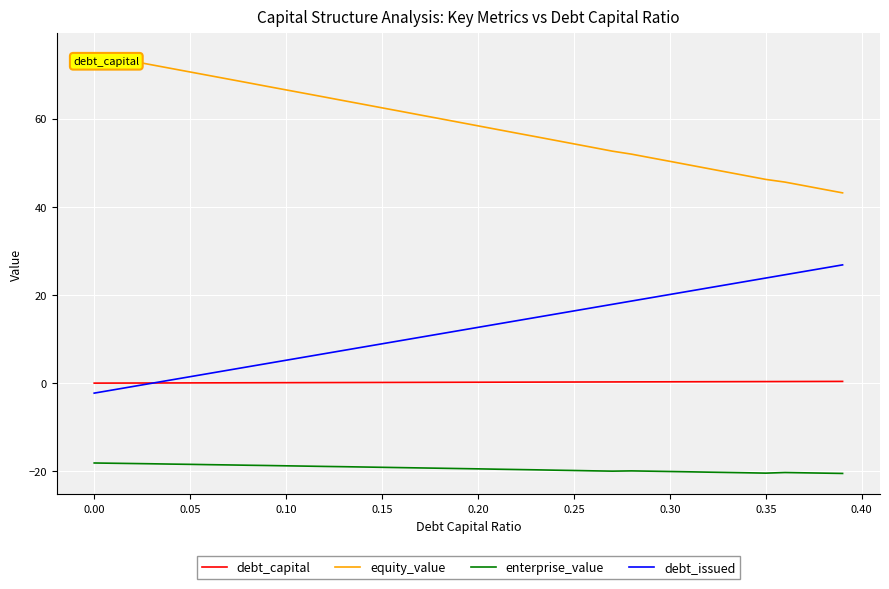

What is the greatest value displayed?

74.6